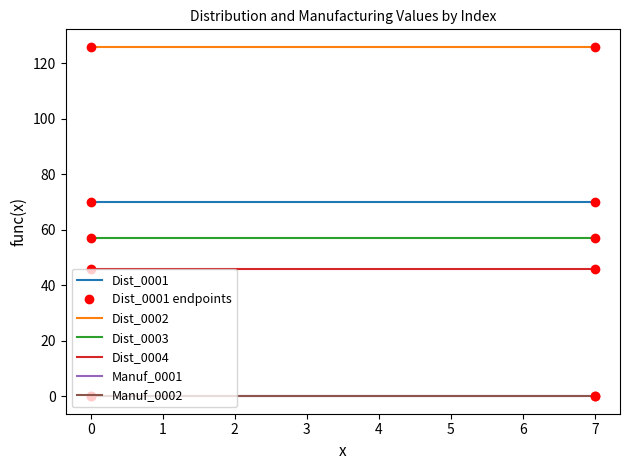

How many lines are shown in the chart?

6